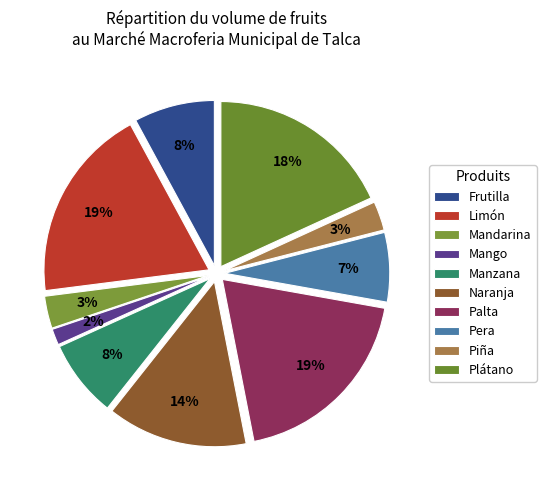

To the nearest percent, what portion does Piña represent?

3%